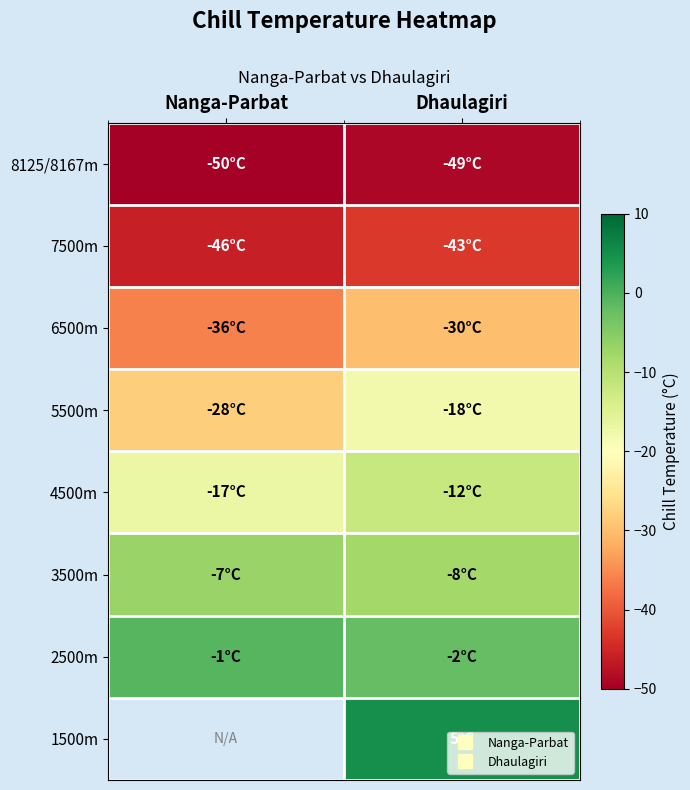

Read the 3500m value at Nanga-Parbat.

-7.0